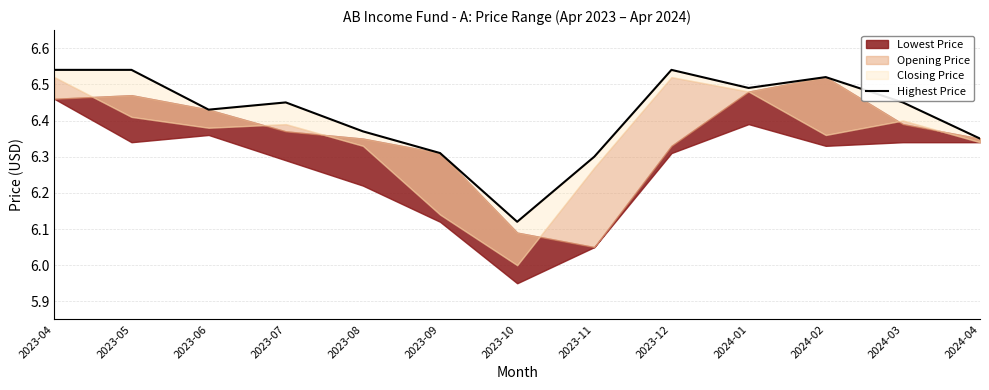

Does the chart display data point markers on the line(s)?

No